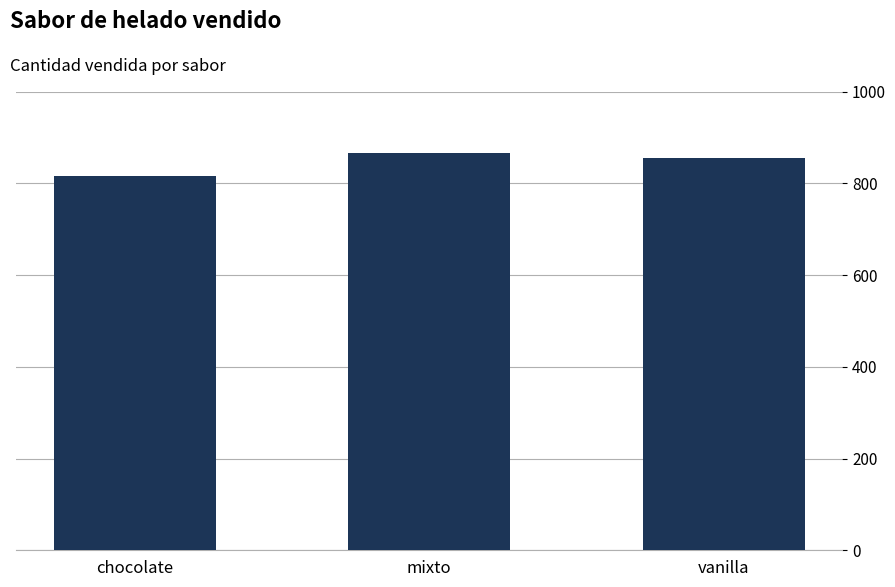

What is the approximate value at chocolate, to the nearest 5?

815